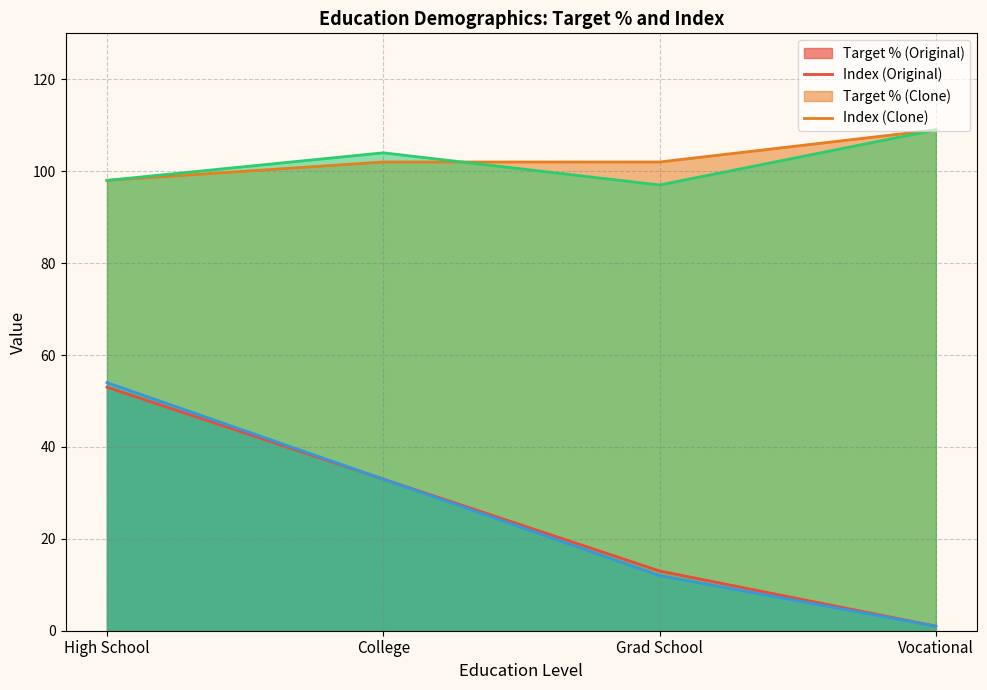

At which category is the sum across all series the highest?

High School